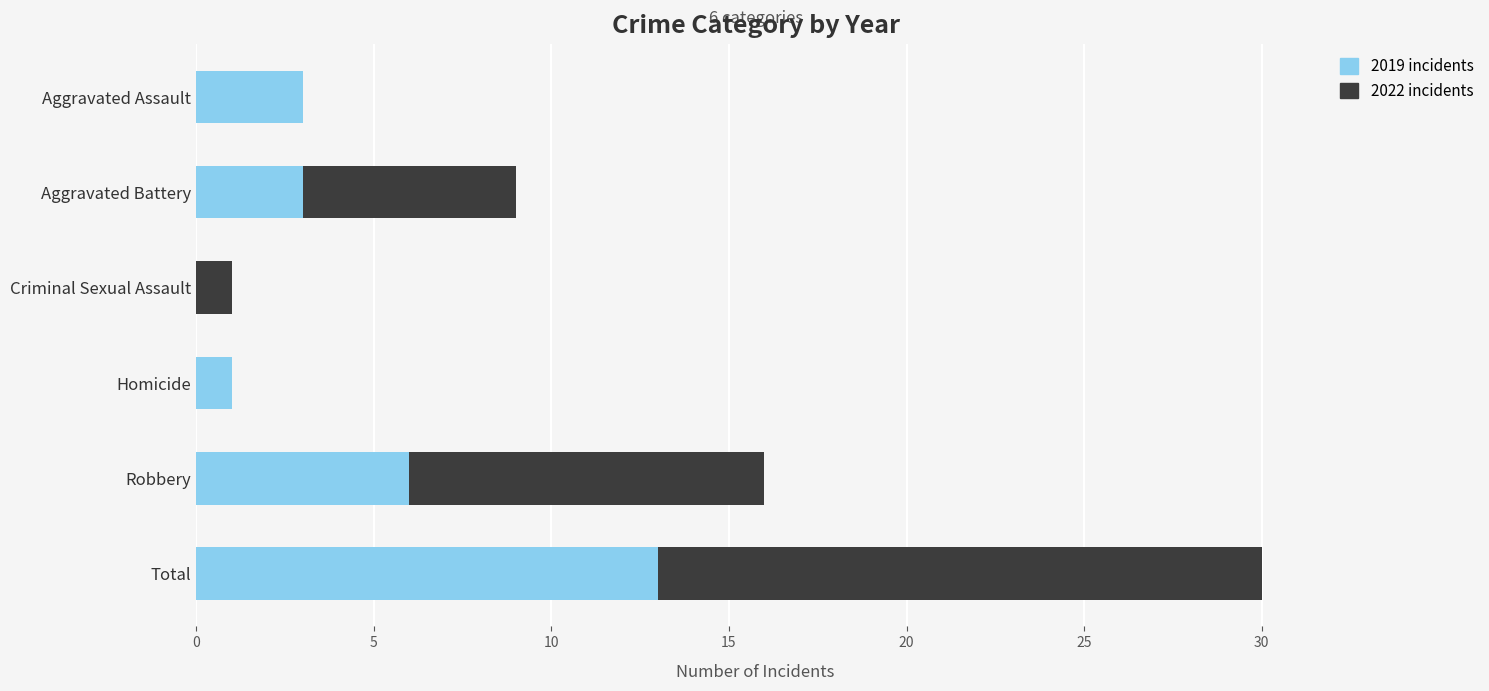

At which category is the sum across all series the highest?

Total